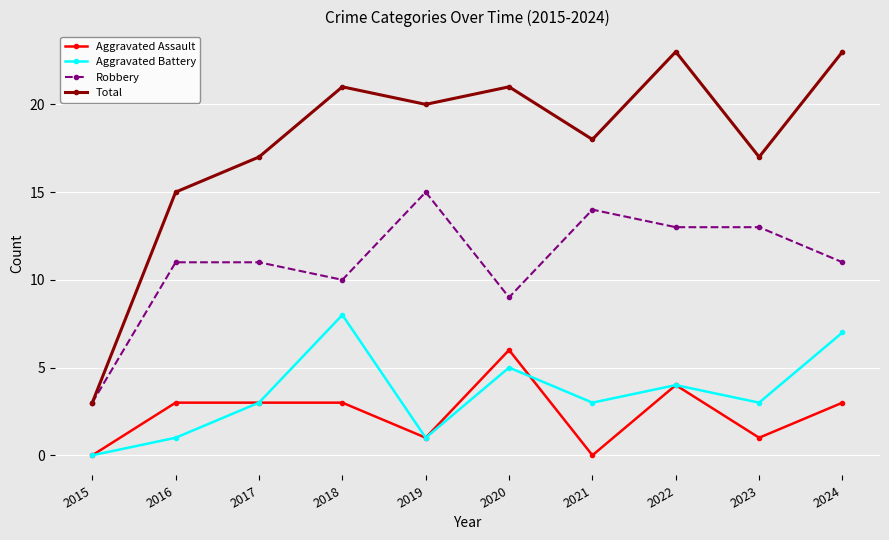

At 2023, list the series in order from largest to smallest.

Total, Robbery, Aggravated Battery, Aggravated Assault